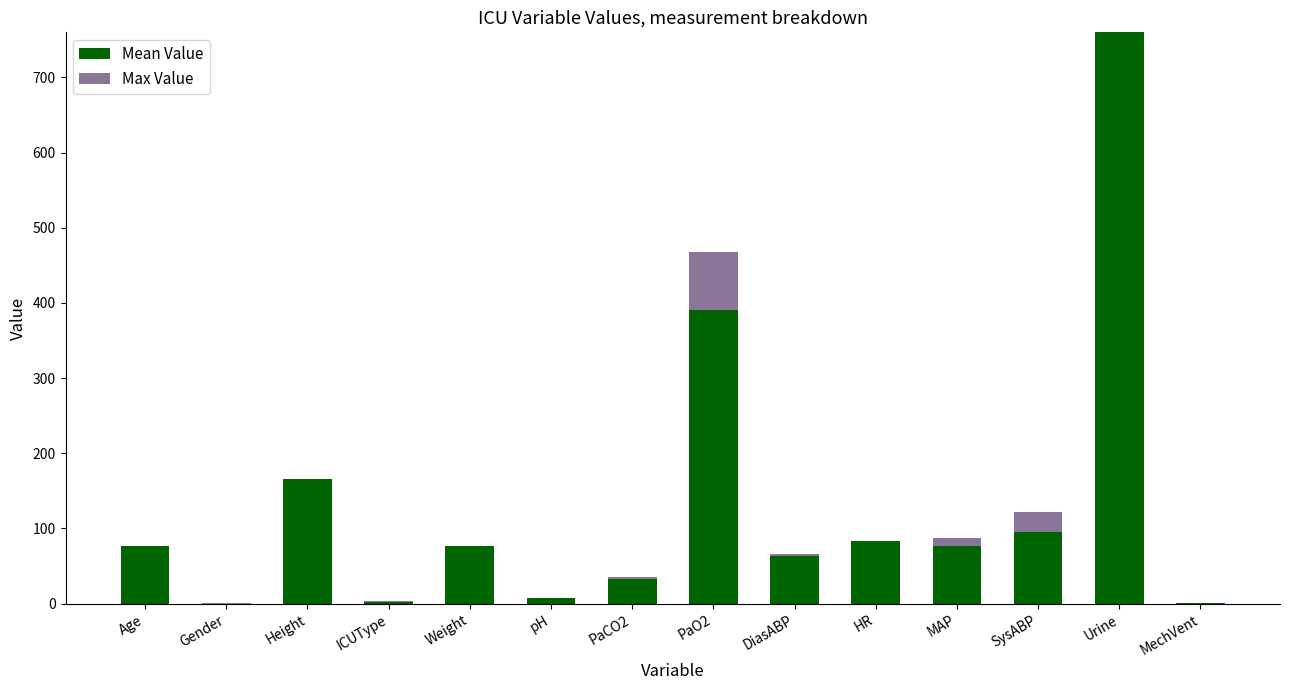

At which category is the sum across all series the highest?

Urine